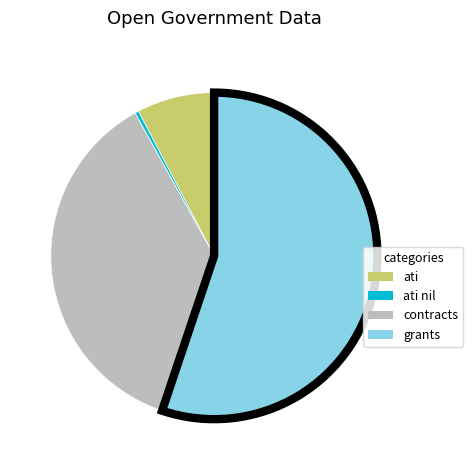

Is there a majority slice in this chart?

Yes